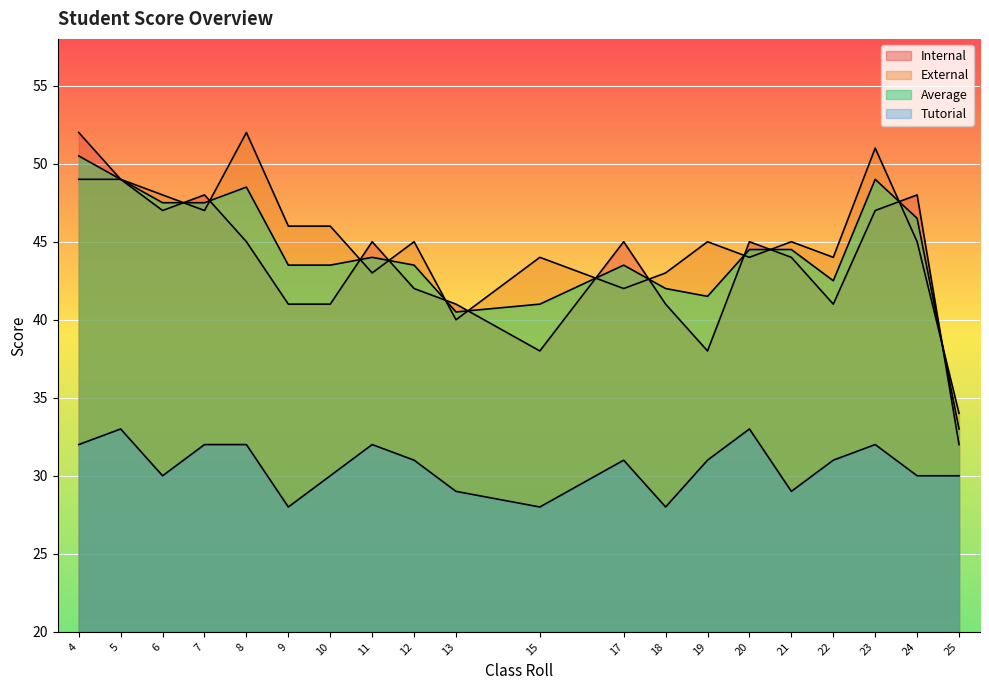

True or false: Average and Internal intersect in this chart.

True